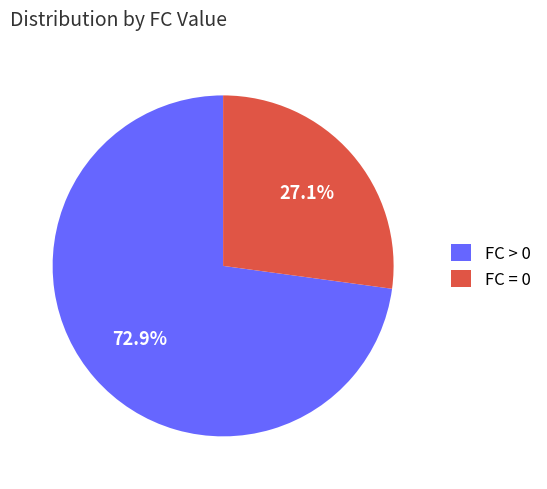

Between FC > 0 and FC = 0, which is larger?

FC > 0